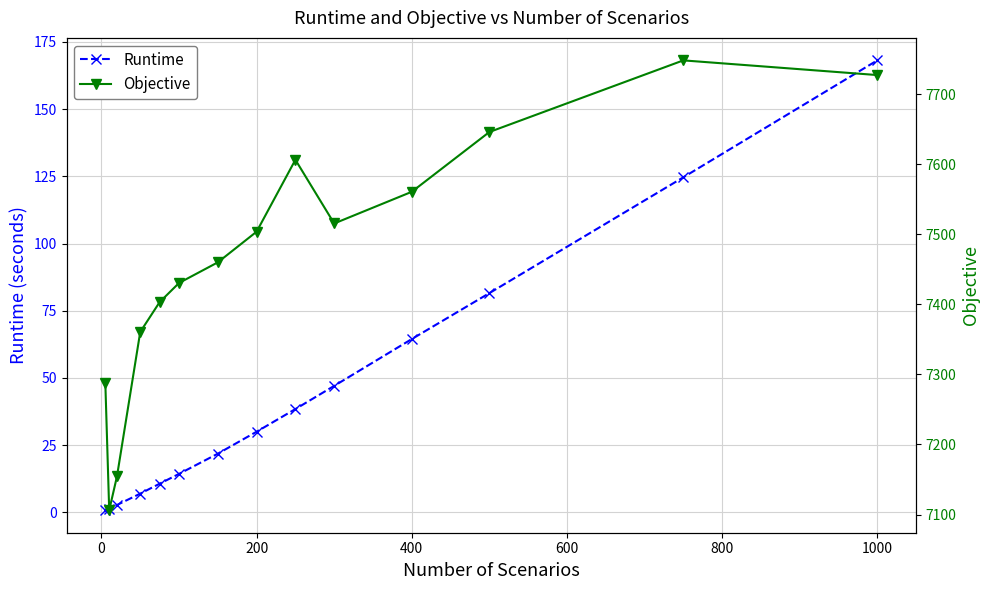

What is the maximum value for Runtime?

168.1